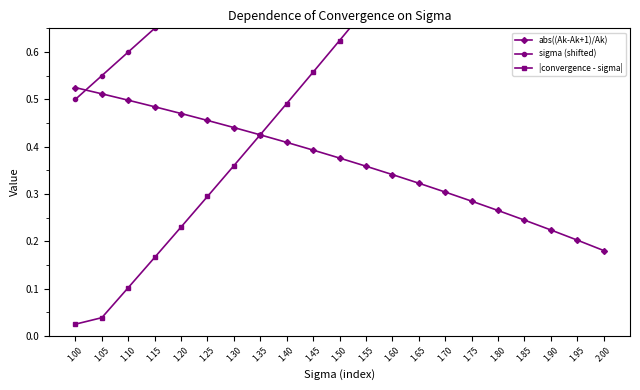

What are all the series names shown in the legend?

abs((Ak-Ak+1)/Ak), sigma (shifted), |convergence - sigma|